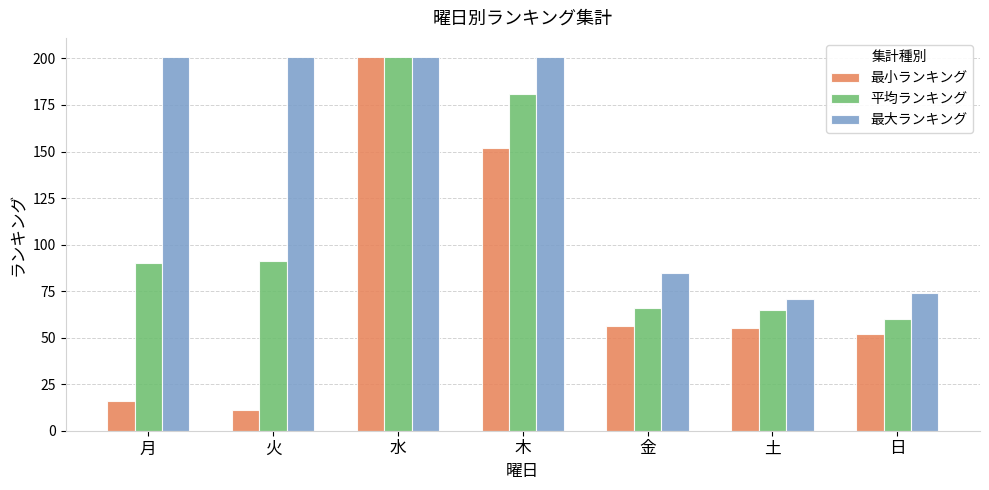

Between 月 and 土, which series saw the biggest shift?

最大ランキング